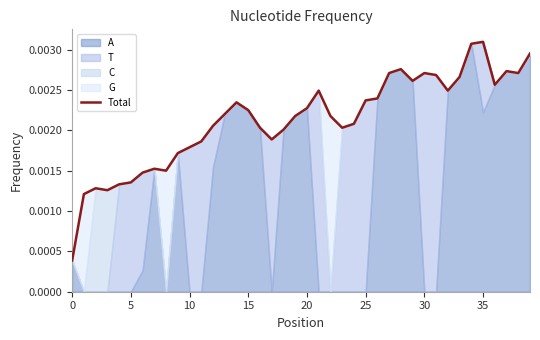

True or false: the data shows 0.0 at 39.

False